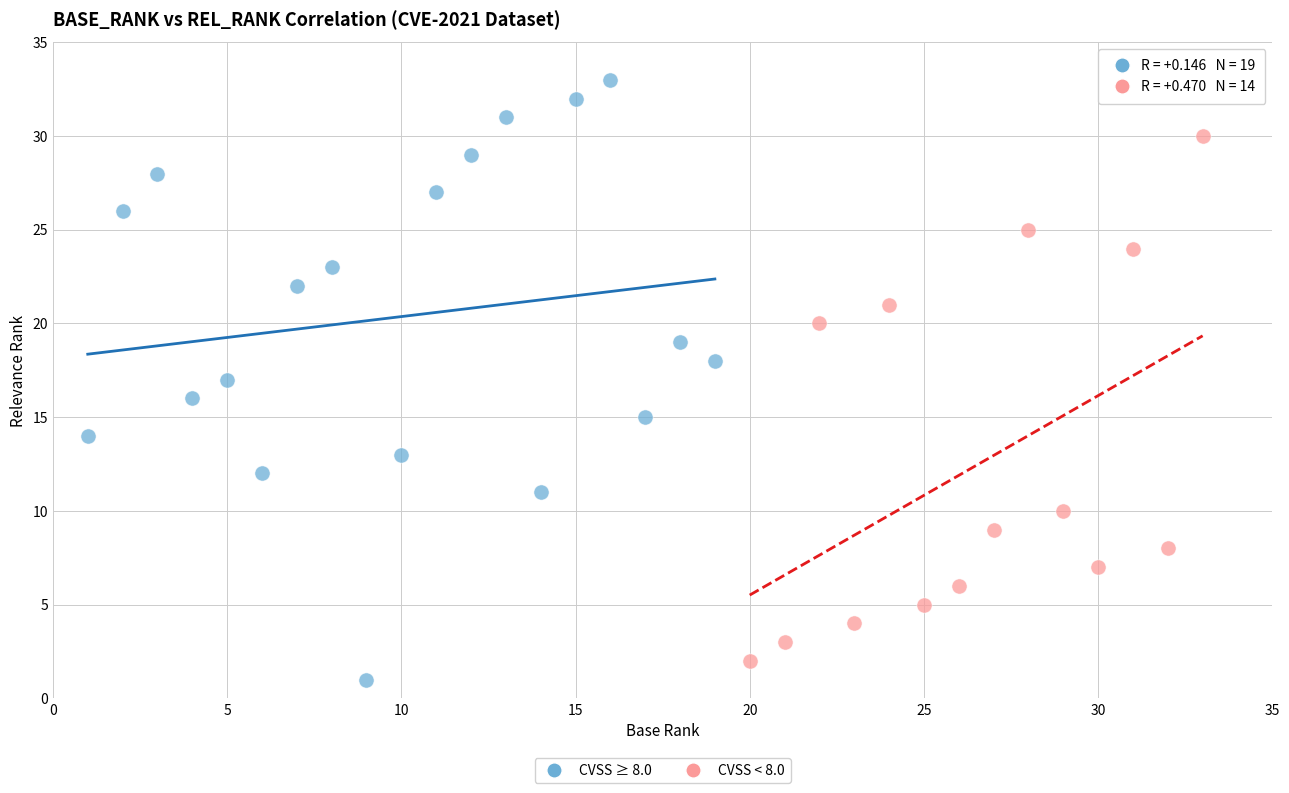

Which series contains the highest Y value?

CVSS ≥ 8.0